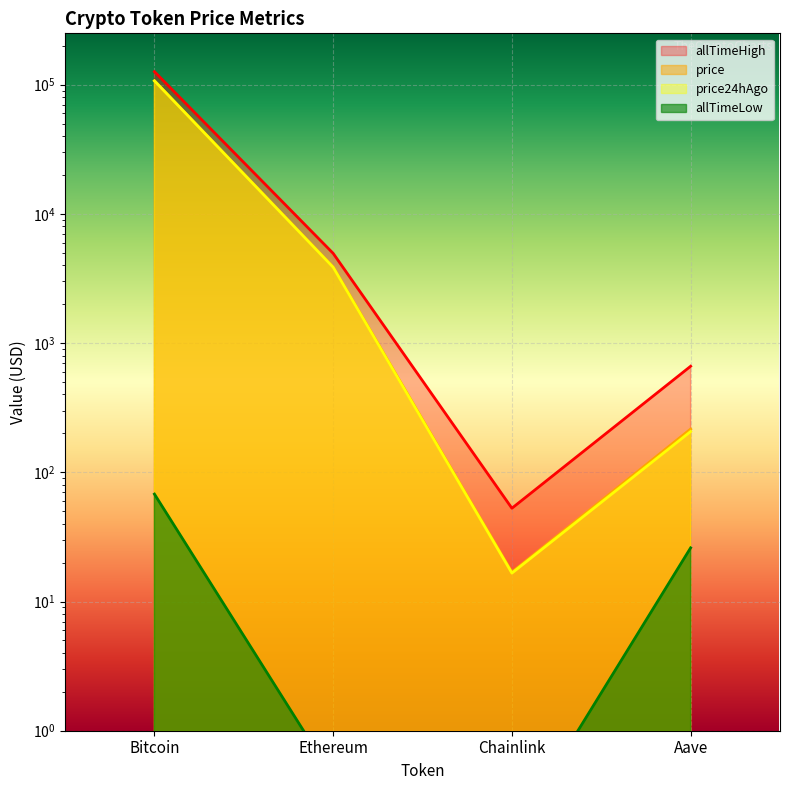

True or false: price24hAgo and allTimeHigh intersect in this chart.

False